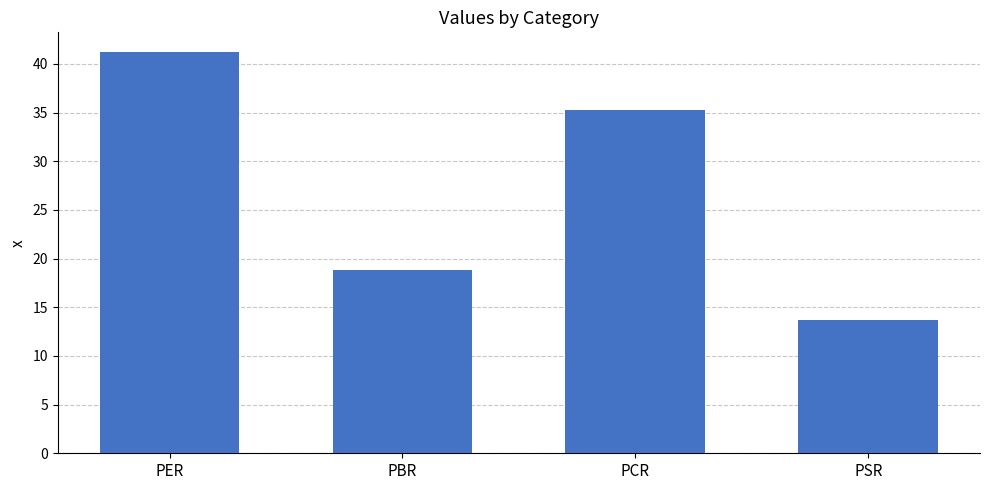

What is the ratio of the value at PCR to the value at PBR?

1.9